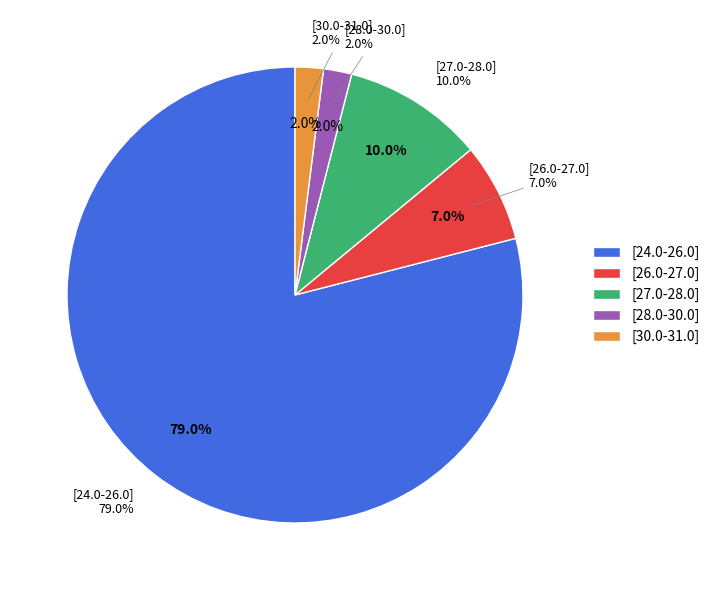

To the nearest percent, what percentage of the pie is [28.0-30.0]?

2%